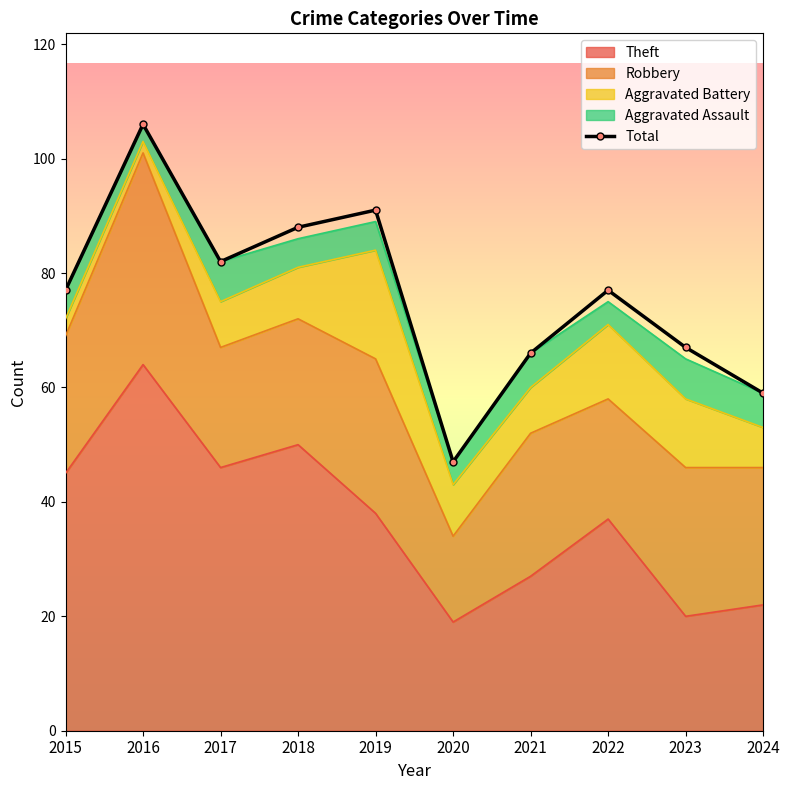

Is it true that the value at 2022 is 115?

False